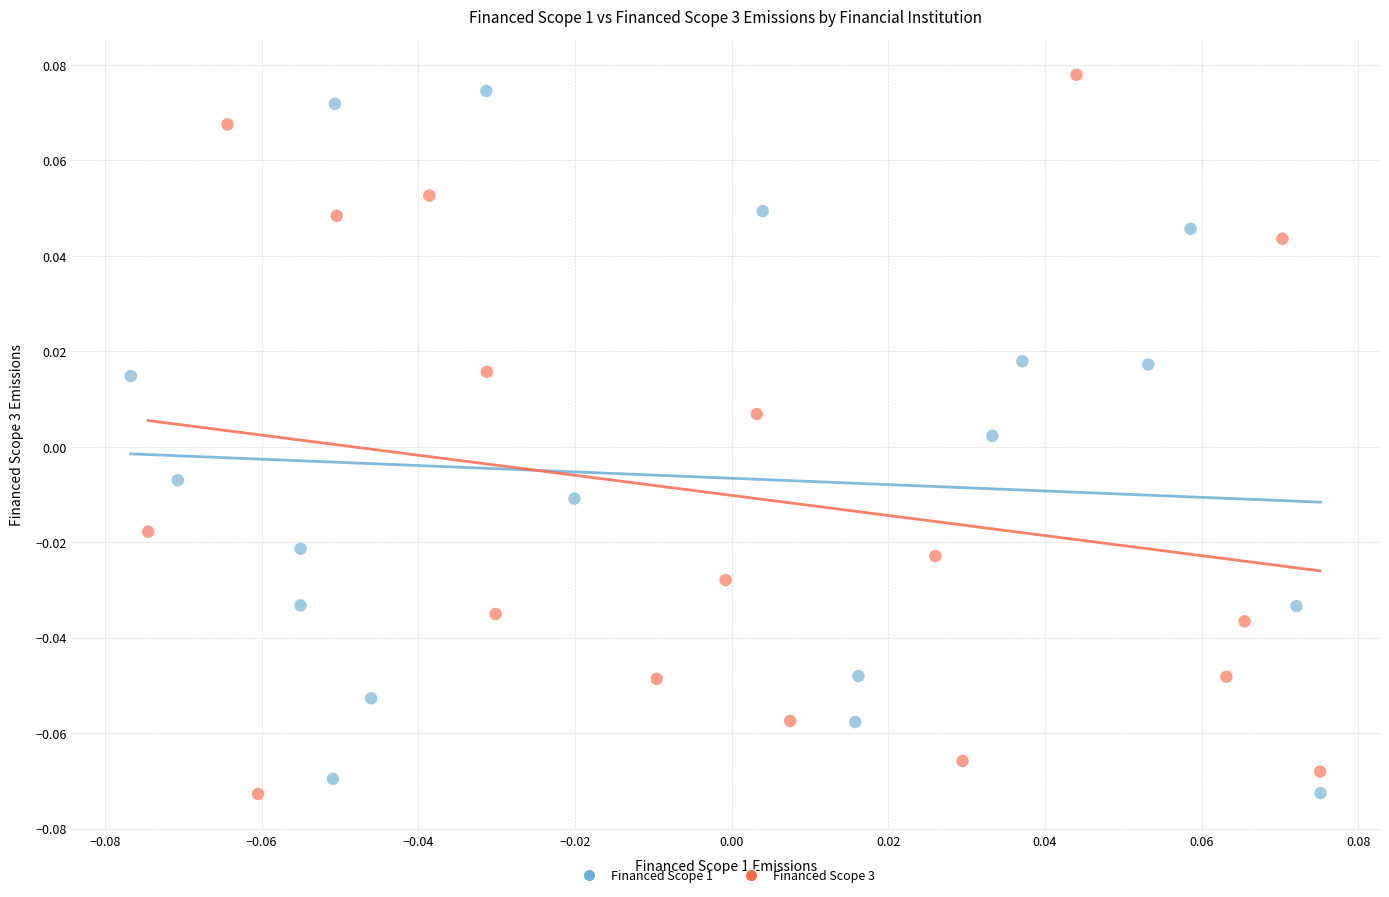

Which series has the largest Y range (max minus min)?

Financed Scope 3